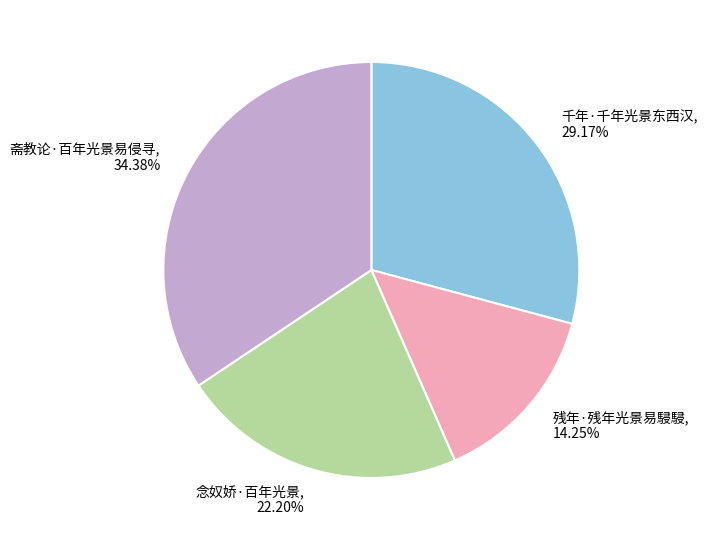

Between 残年·残年光景易駸駸 and 念奴娇·百年光景, which is larger?

念奴娇·百年光景